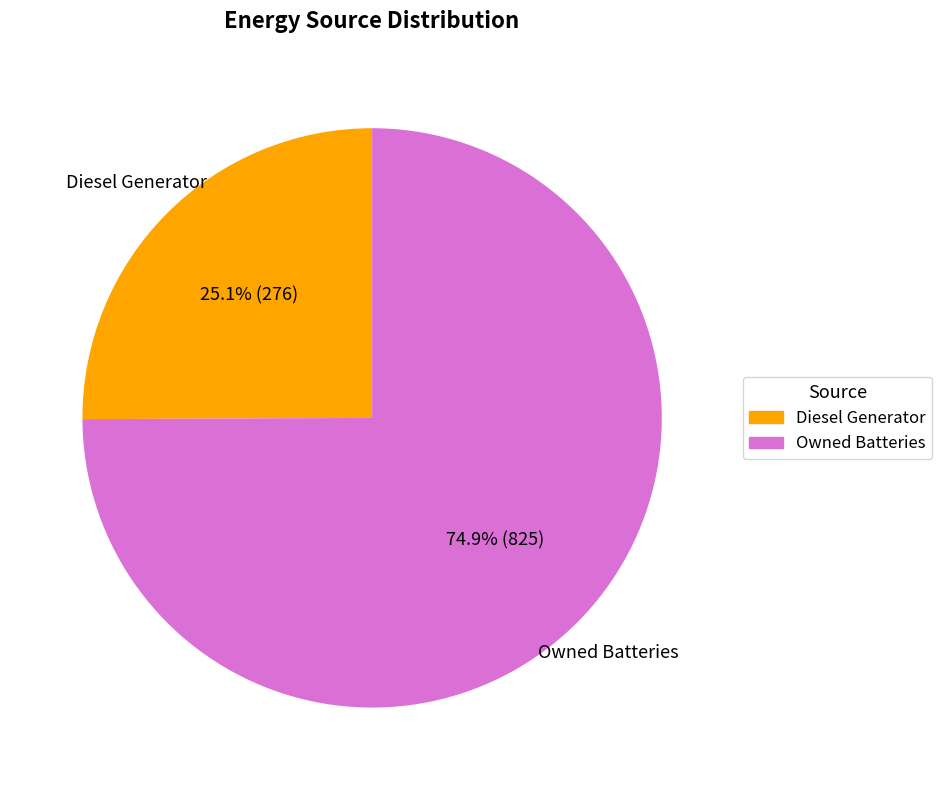

How many slices are in this pie chart?

2